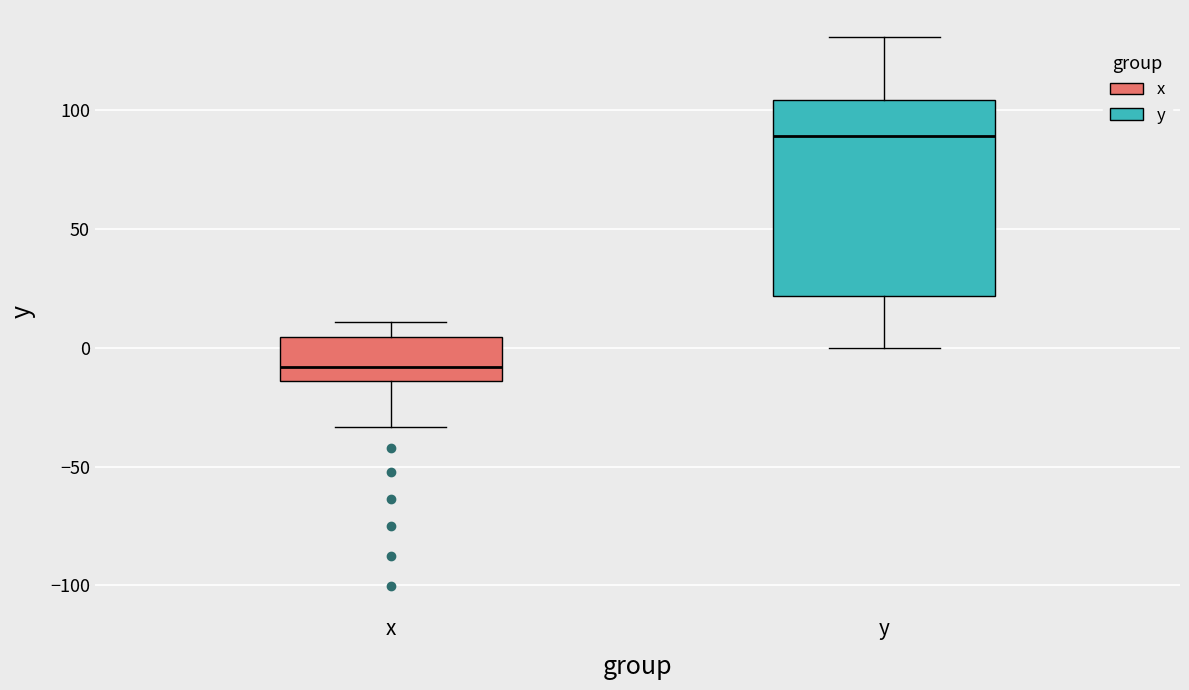

Which box has the lowest median line?

x